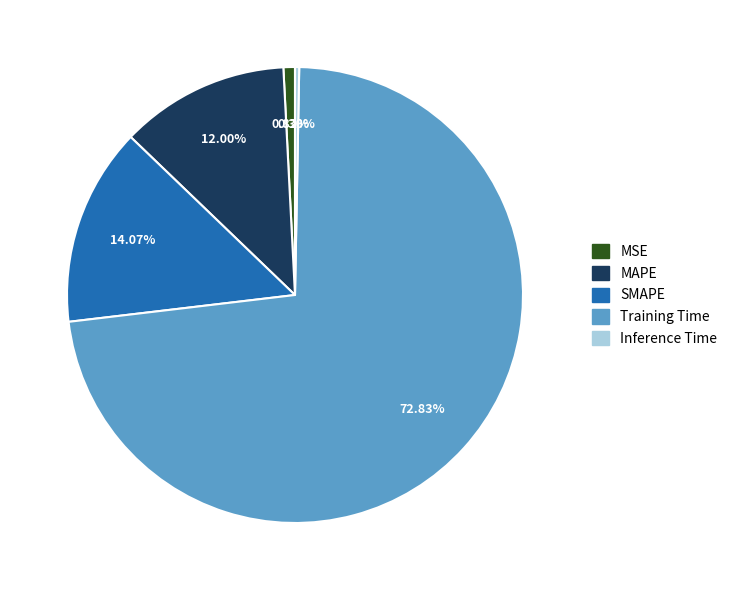

To the nearest percent, what is the difference between the largest and smallest slice percentages?

73%